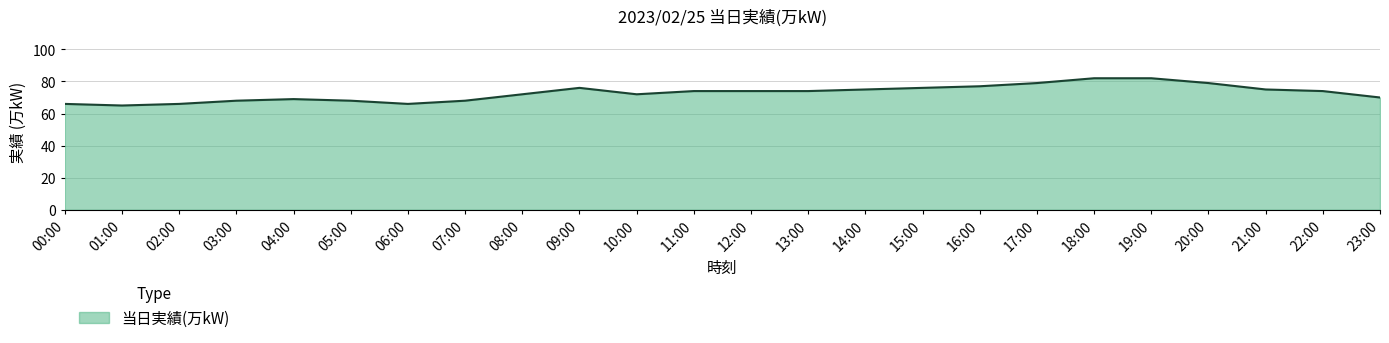

Where is the first local maximum?

04:00